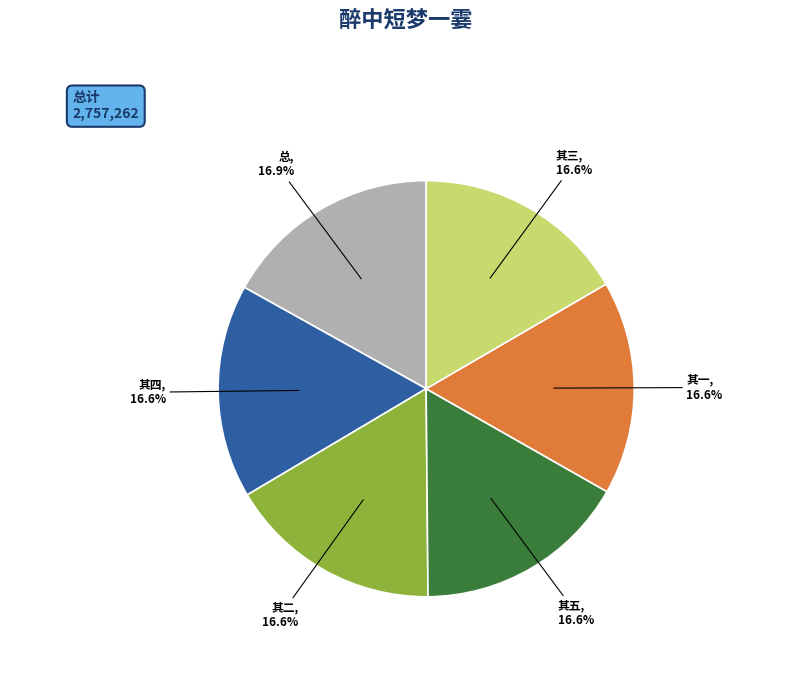

Is 其二 the majority of the pie?

No